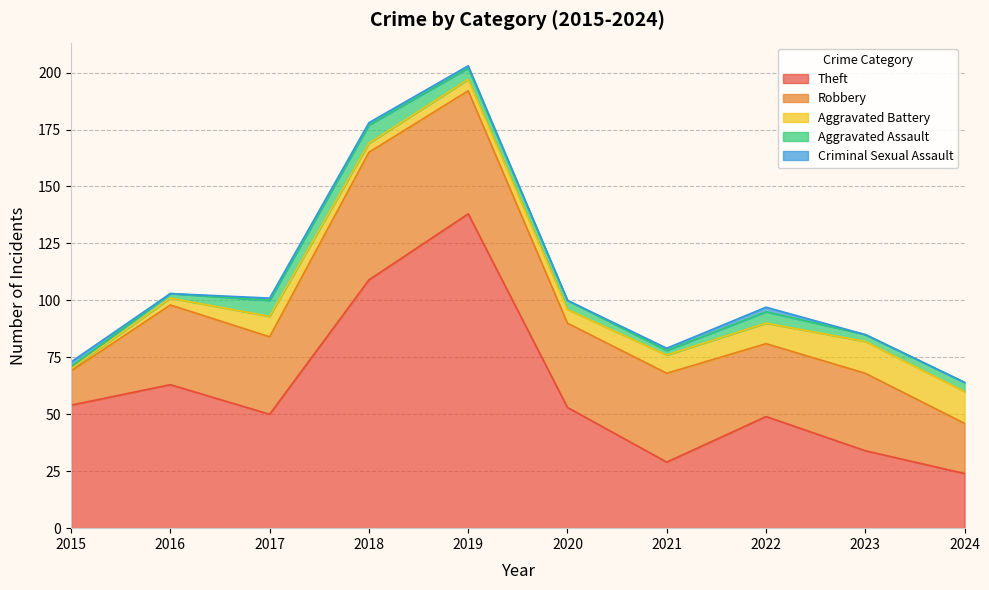

The value of Criminal Sexual Assault at 2018 is 1. True or false?

True